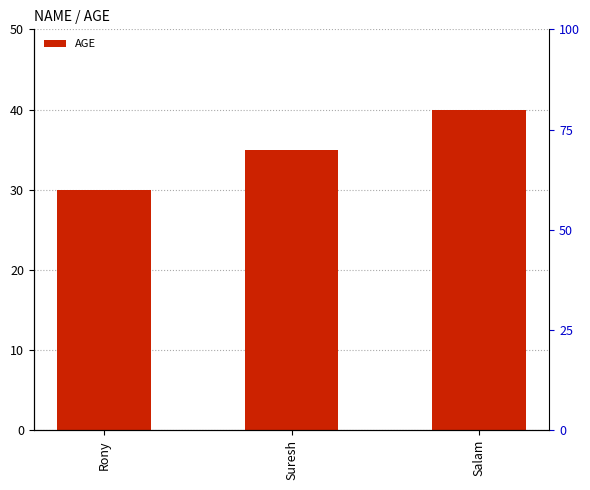

What is the sum of the values at Suresh and Salam?

75